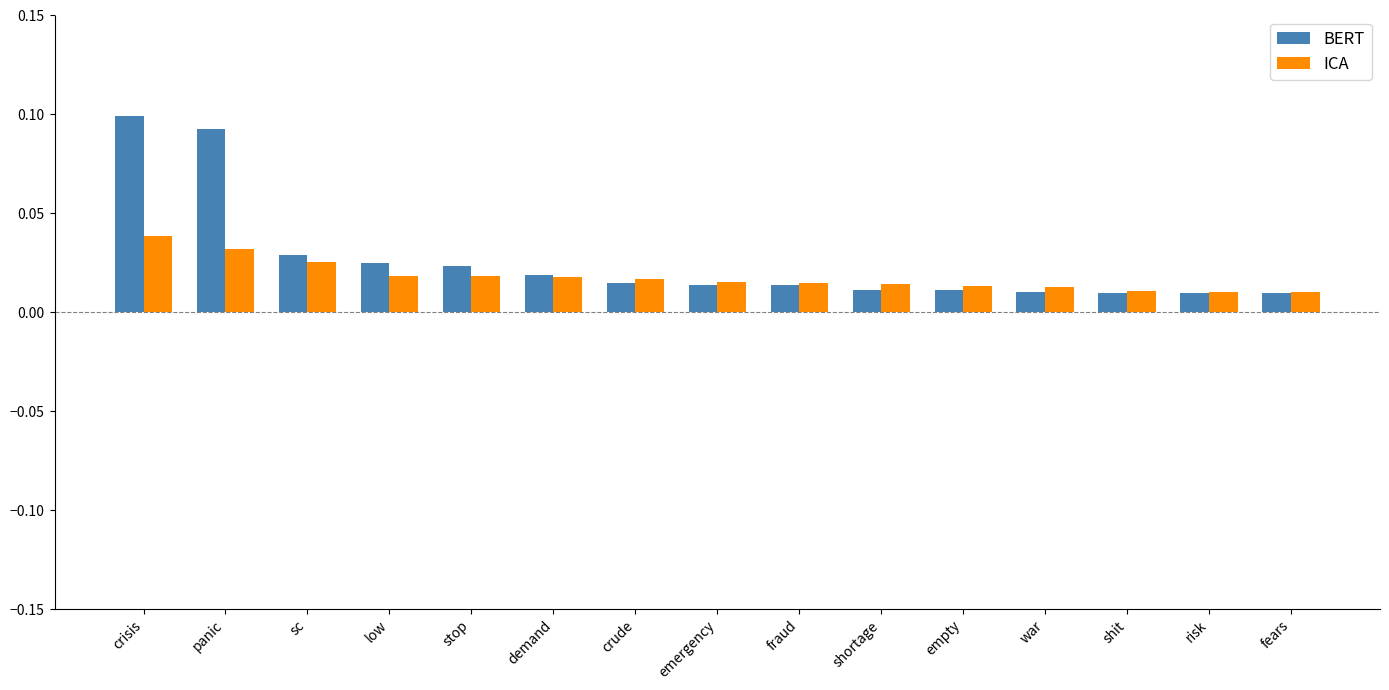

Which category has the highest value in the ICA series?

crisis